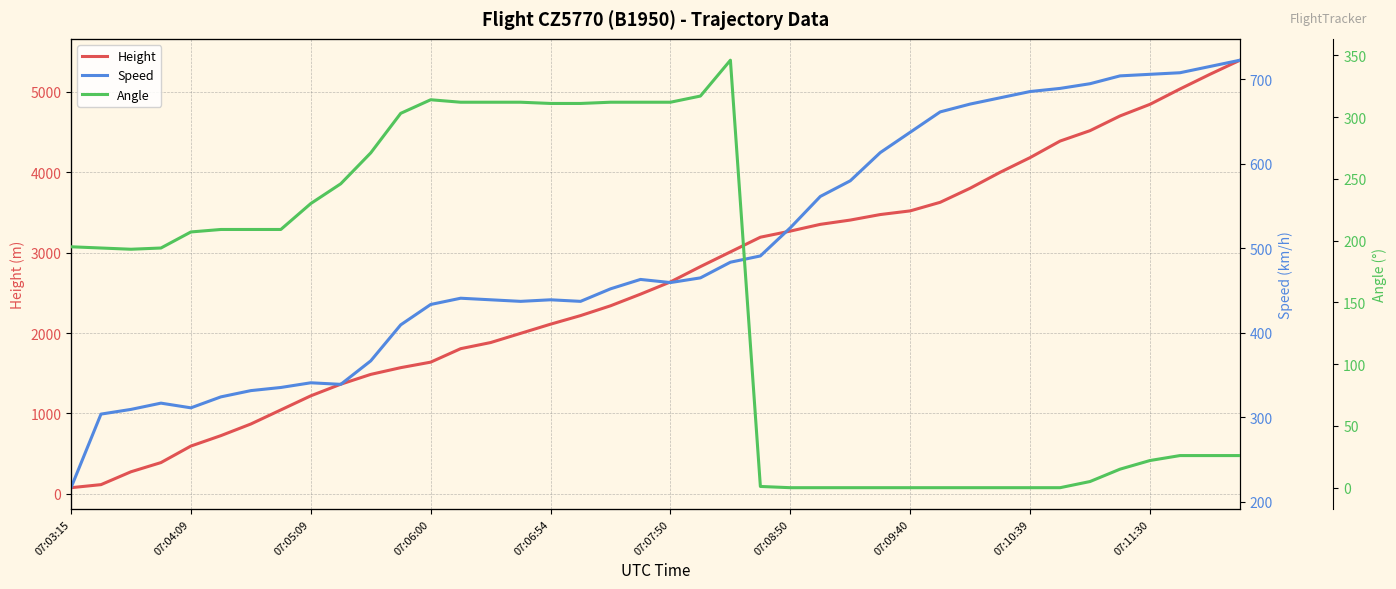

List the labels in order of Speed value, largest first.

39, 38, 37, 36, 35, 34, 33, 32, 31, 30, 29, 28, 27, 26, 25, 24, 23, 22, 21, 19, 20, 18, 13, 14, 16, 15, 17, 12, 11, 10, 07:10:39, 07:11:30, 07:09:40, 07:08:50, 07:07:50, 07:06:00, 07:06:54, 07:05:09, 07:04:09, 07:03:15